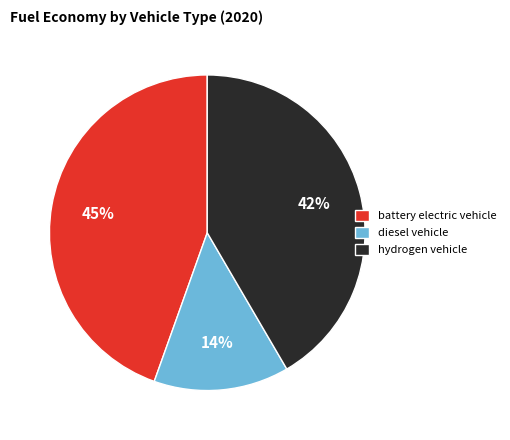

What percentage is the hydrogen vehicle slice, to the nearest percent?

42%